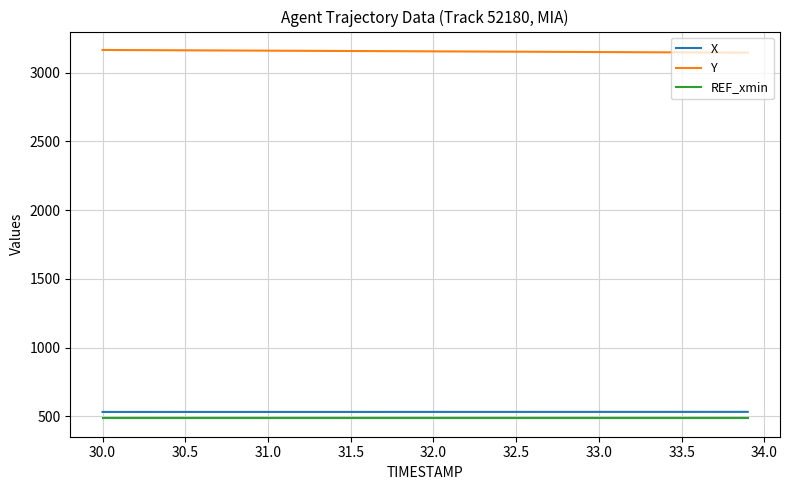

What are all the series names shown in the legend?

X, Y, REF_xmin